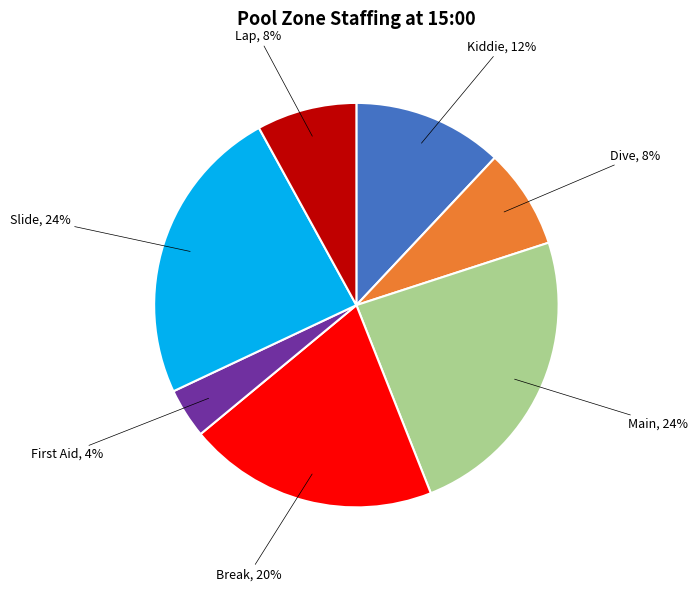

Count the number of slices in the pie.

7